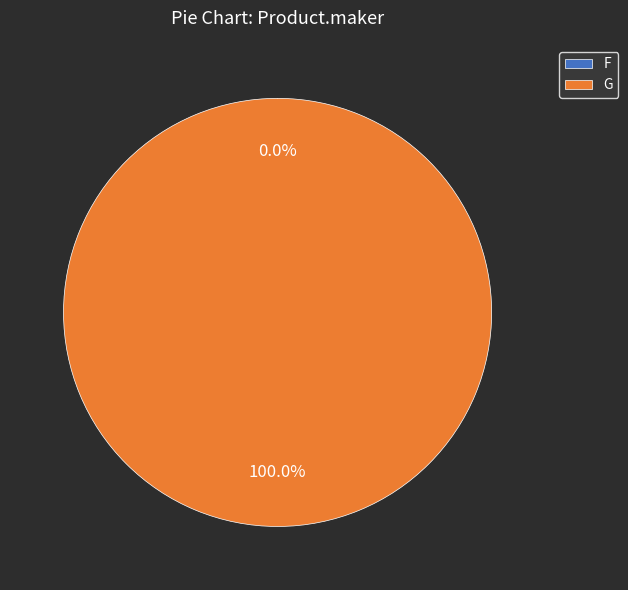

To the nearest percent, what portion does G represent?

100%